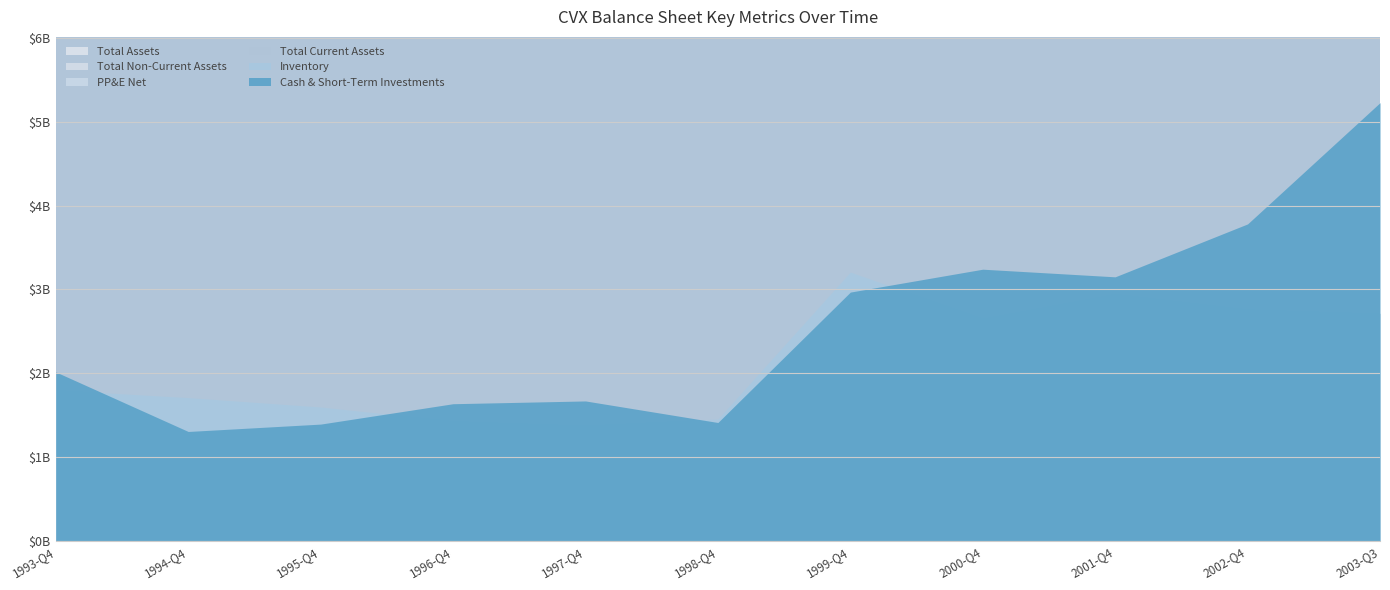

Which series has the widest spread of values?

Total Assets